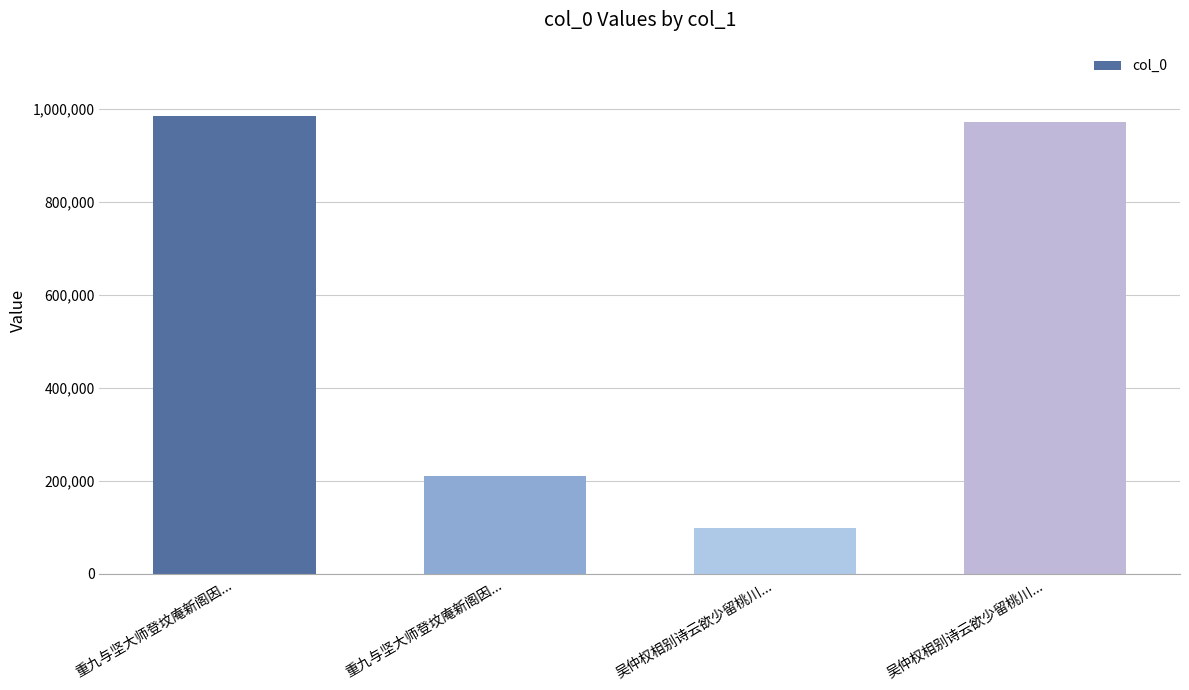

How many values are below 972623?

2